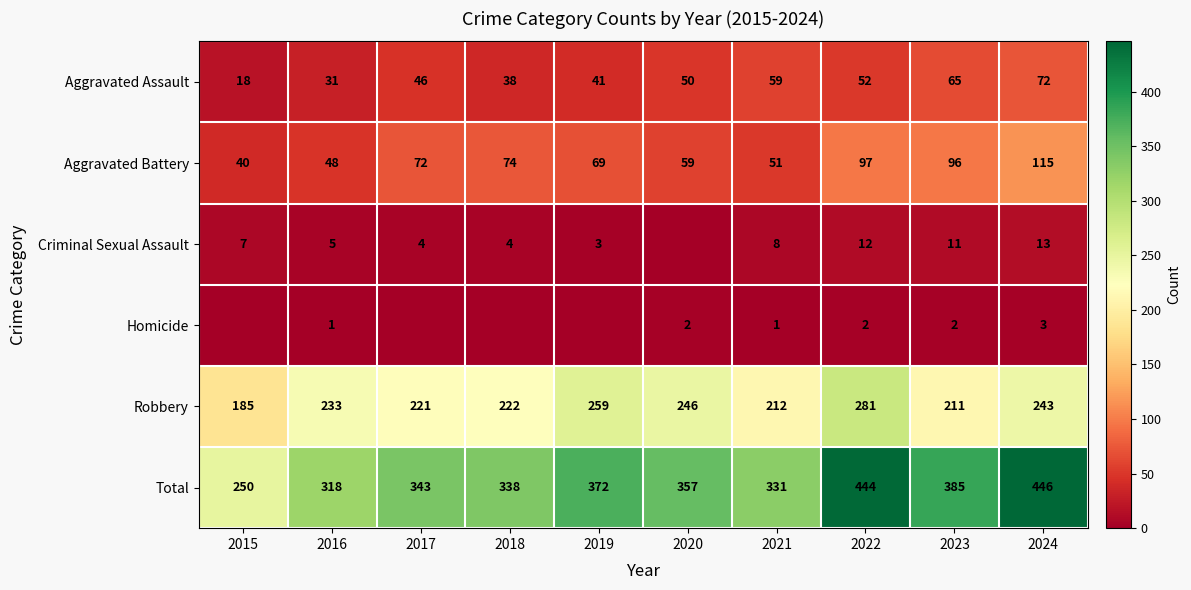

At which category is the sum across all series the highest?

2024